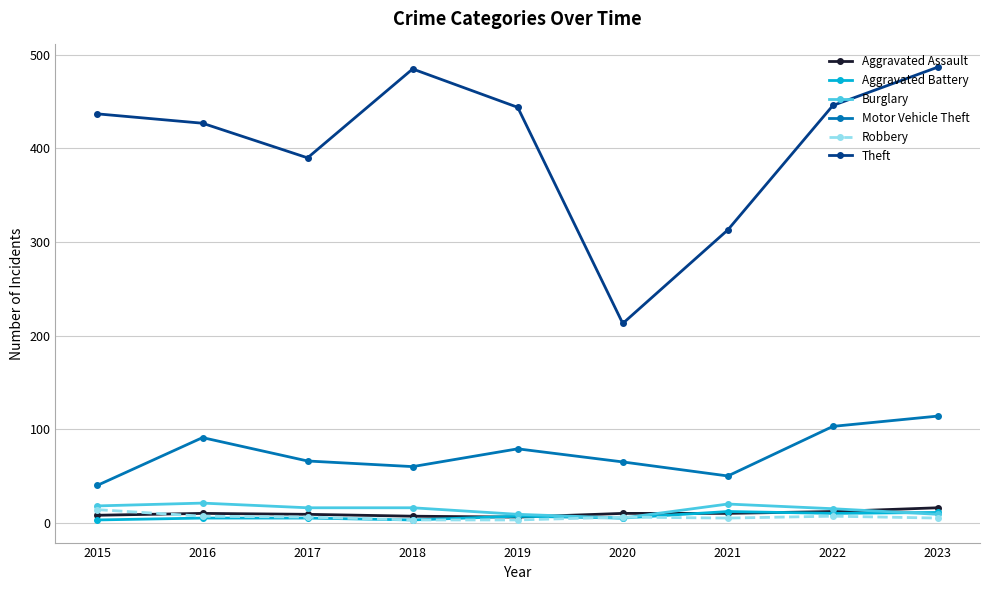

Is it true that Aggravated Battery equals 5 at 2017?

True